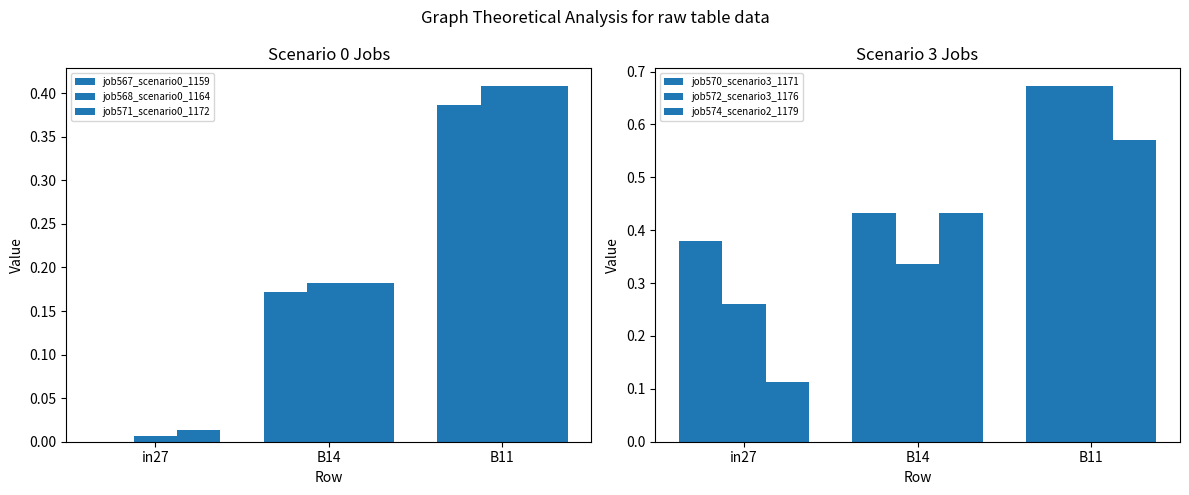

Which series has the largest total across all categories?

job570_scenario3_1171